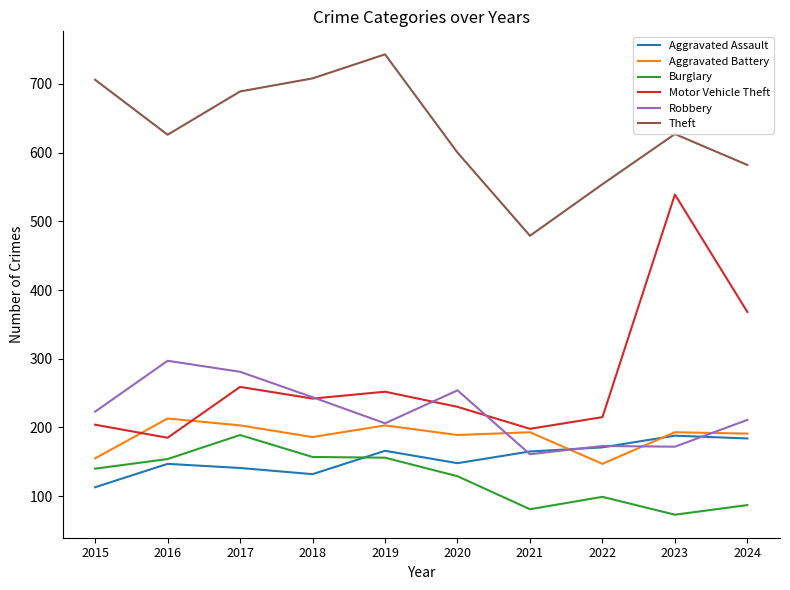

True or false: Theft and Robbery intersect in this chart.

False